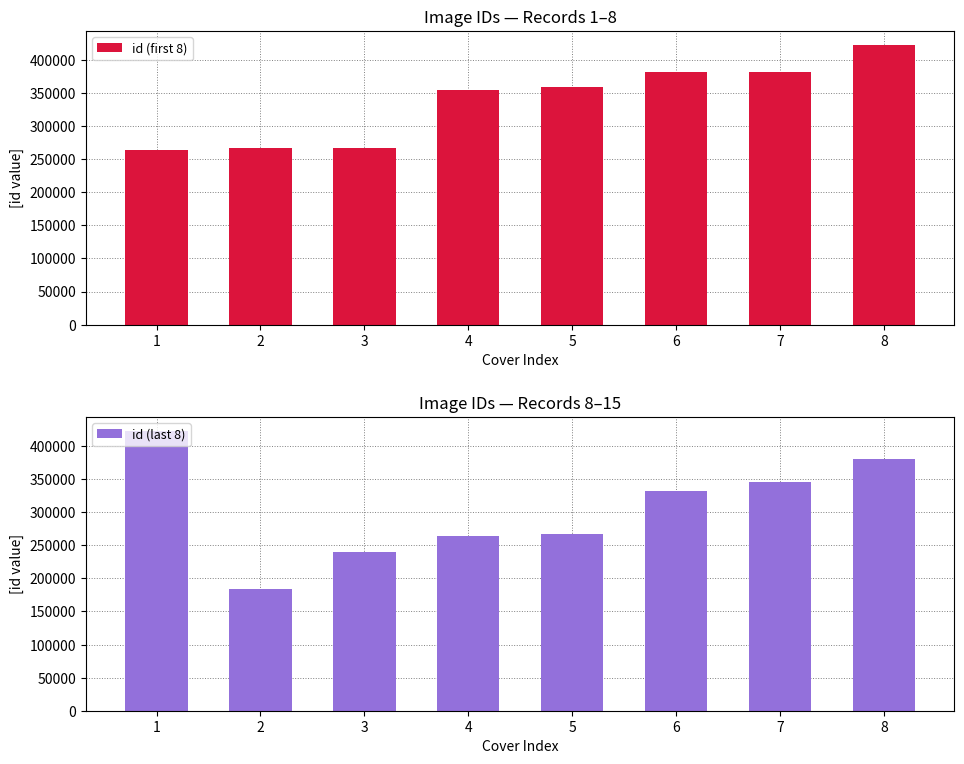

List the labels in order of id (last 8) value, smallest first.

2, 3, 4, 5, 6, 7, 8, 1